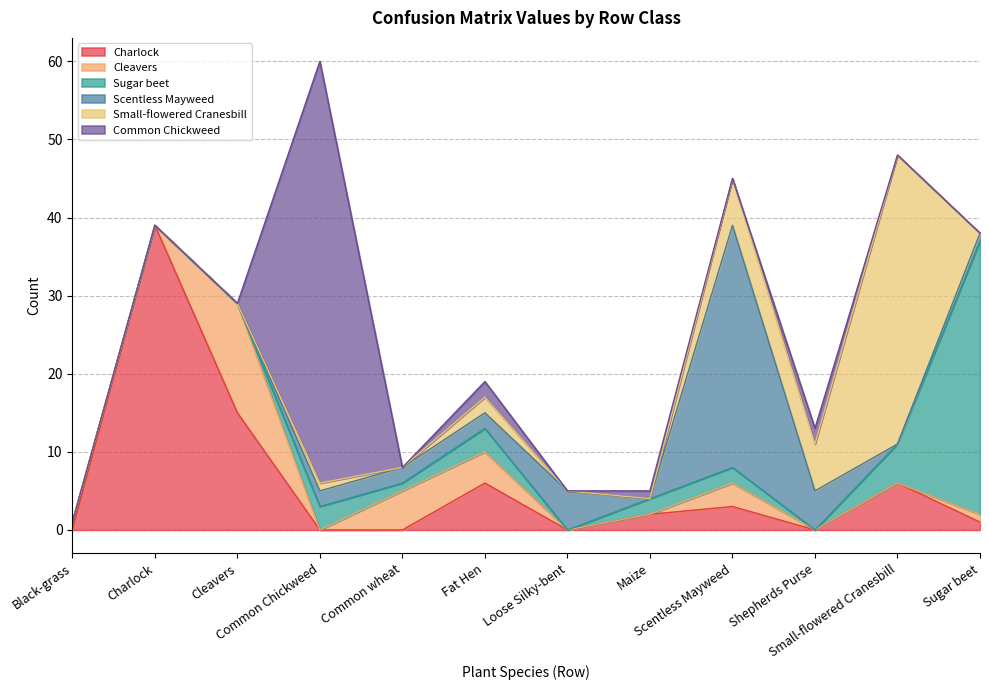

What is the sum of the Sugar beet values at Small-flowered Cranesbill and Scentless Mayweed?

7